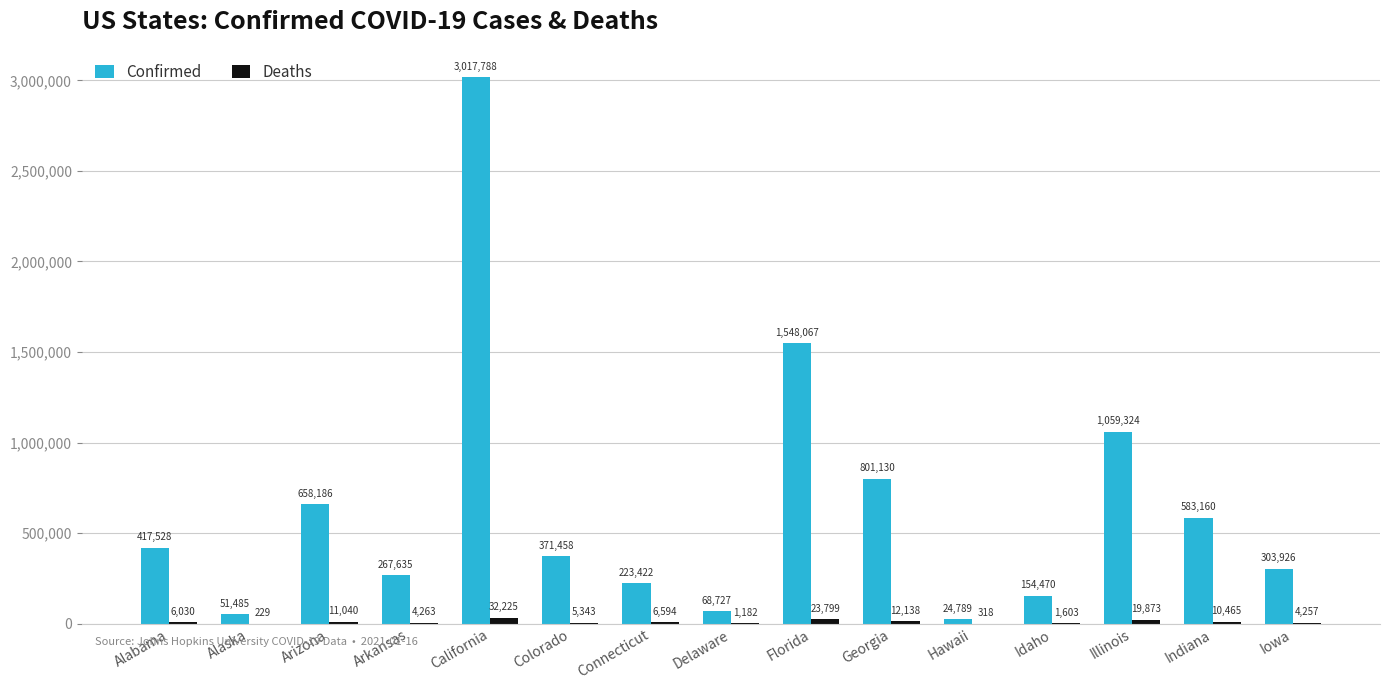

Which series has the largest range (max minus min)?

Confirmed